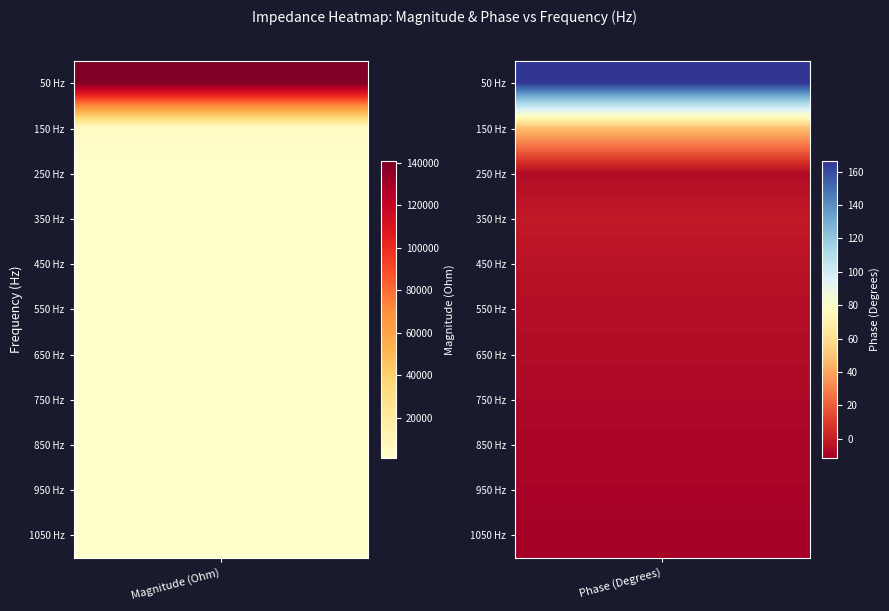

What is the maximum value for 150?

4909.9